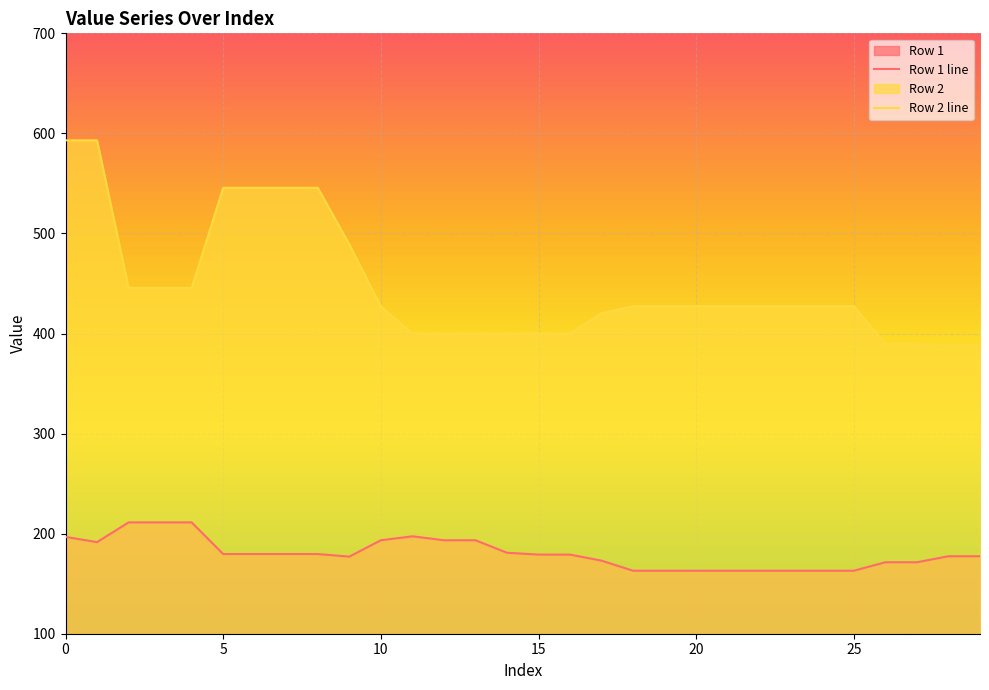

Between 8 and 25, which series saw the biggest shift?

Row 2 line